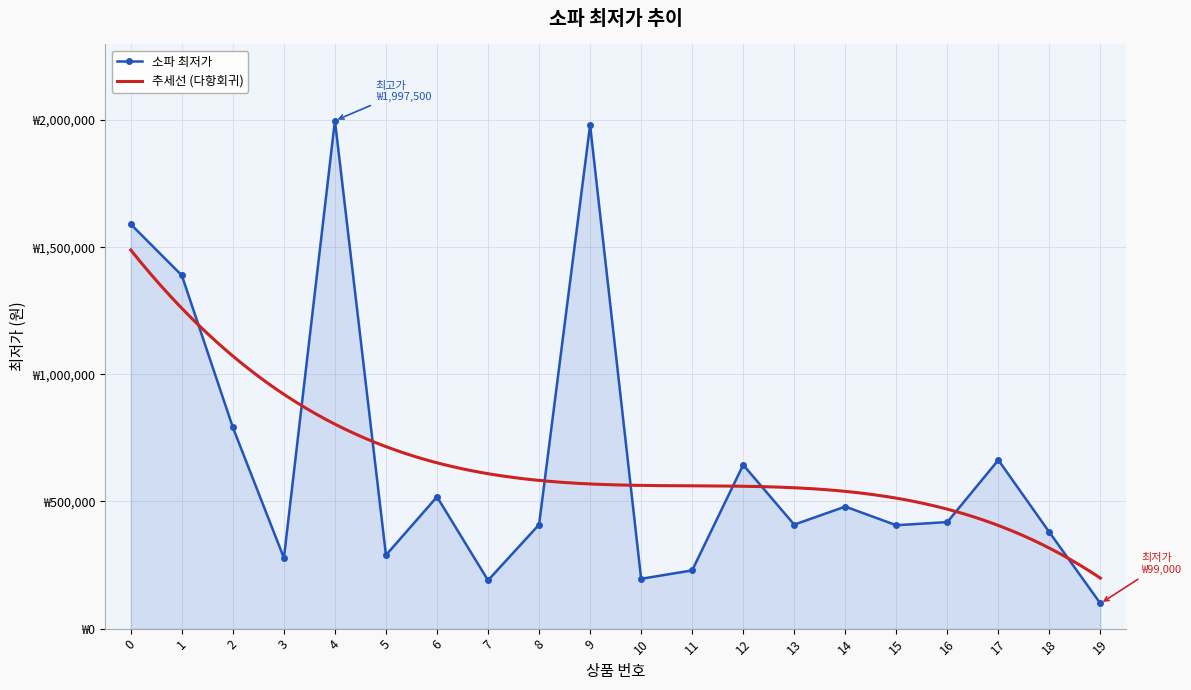

True or false: the data shows 2605122 at 9.

False